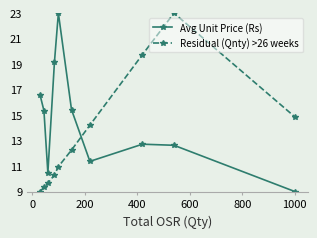

Reading left to right, list all the values displayed in this chart.

Avg Unit Price (Rs): 16.6	15.4	10.5	19.1	23.0	15.4	11.4	12.7	12.6	9.0
Residual (Qnty) >26 weeks: 9.0	9.3	9.7	10.3	11.0	12.3	14.2	19.7	23.0	14.9